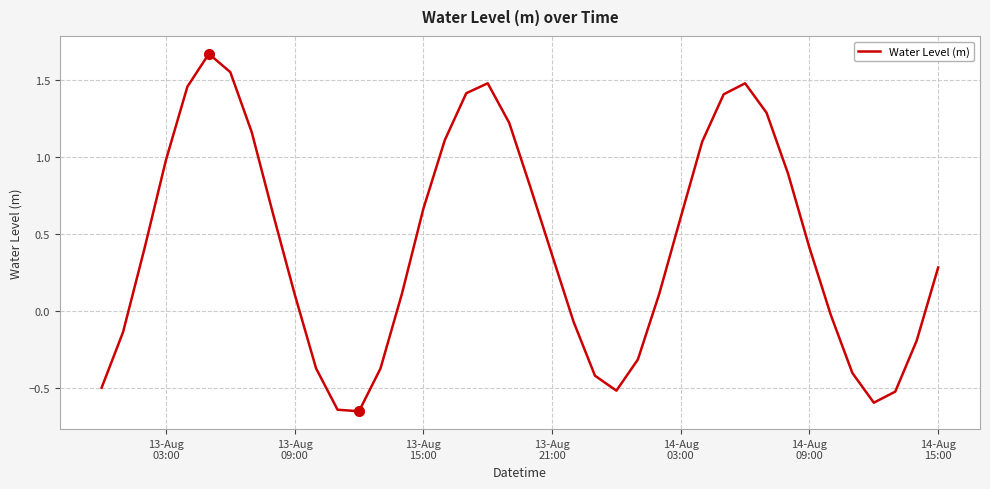

How many negative values are there?

15